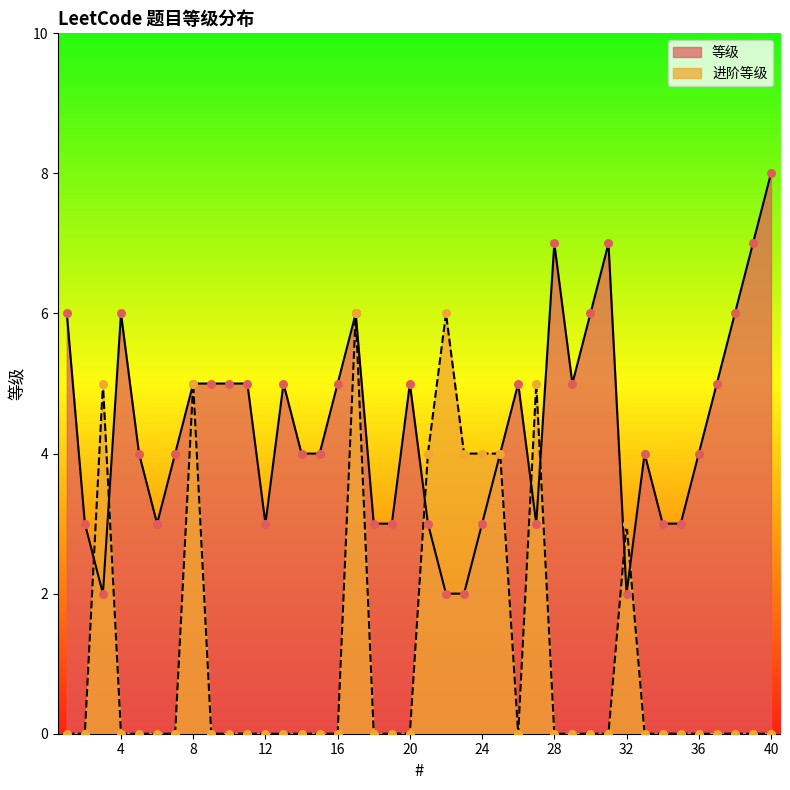

Is the value of 等级 at 30 greater than the value of 进阶等级 at 12?

Yes